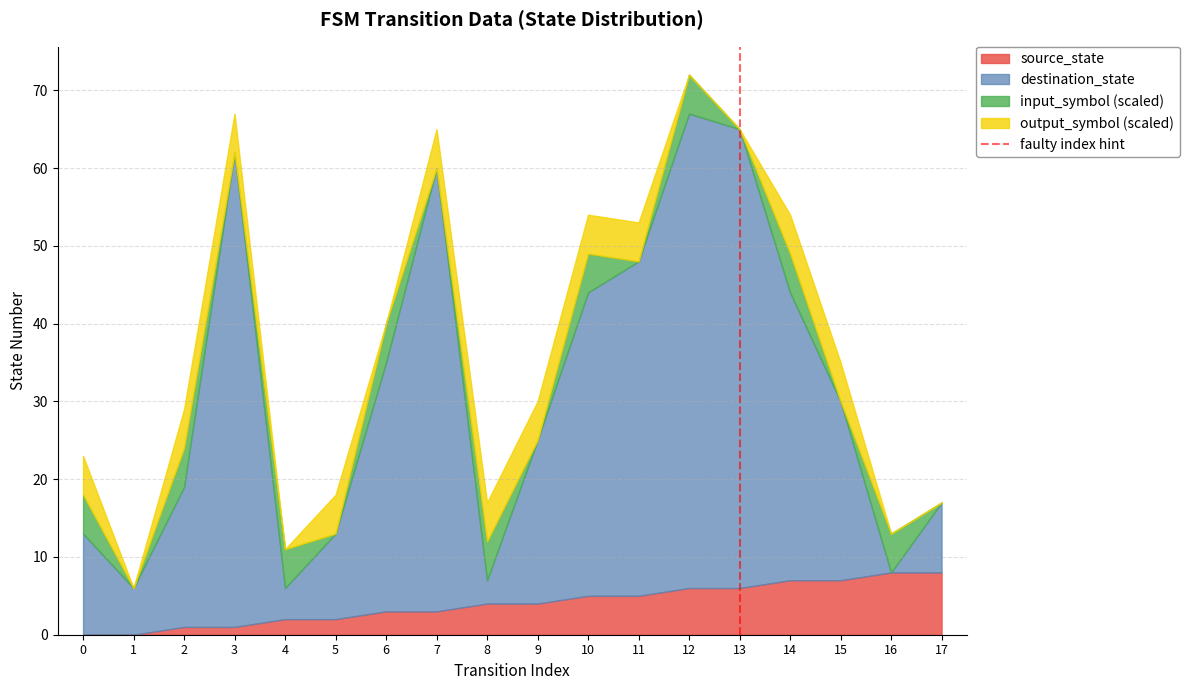

What is the total value across all series at 10?

54